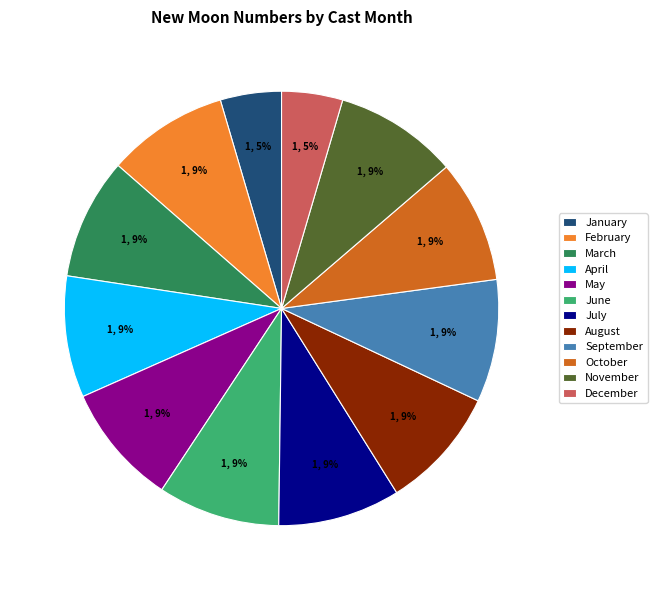

The April slice represents 9% of the pie. True or false?

True